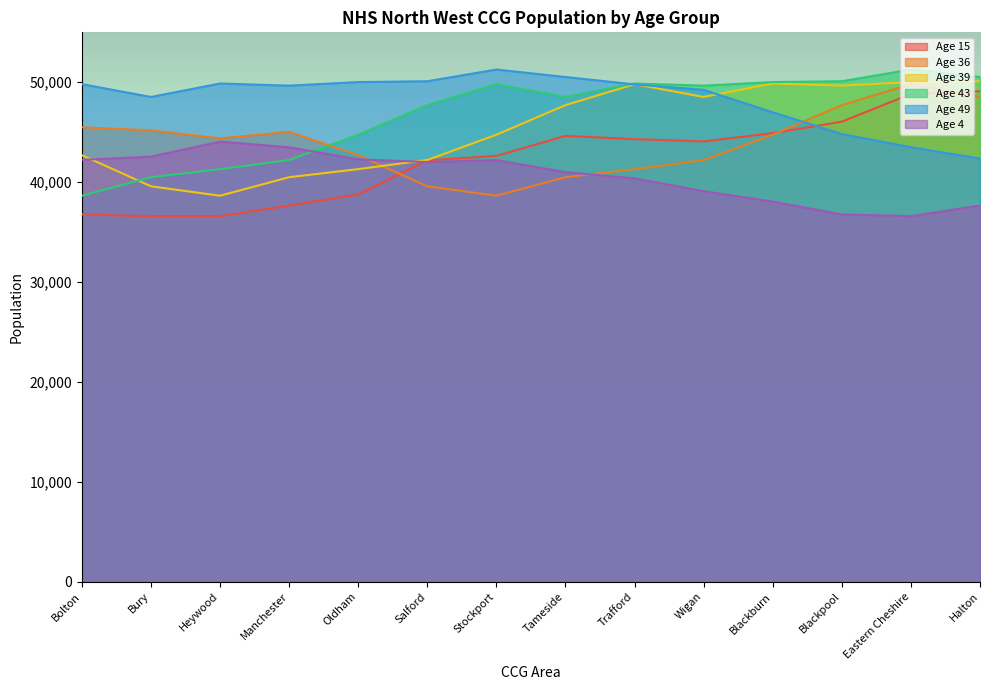

What are all the series names shown in the legend?

Age 15, Age 36, Age 39, Age 43, Age 49, Age 4